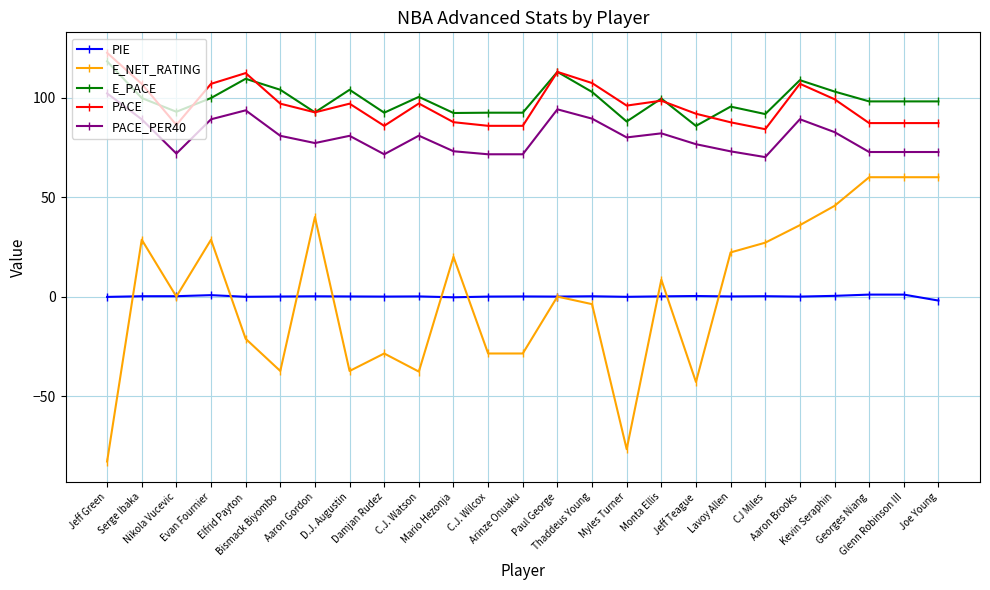

True or false: PACE and PIE cross at least once.

False